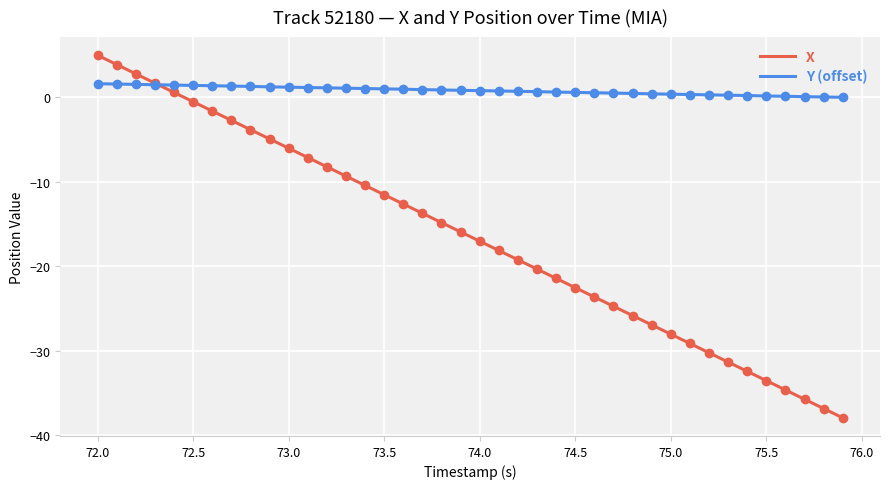

List the series in order of their peak value, highest first.

X, Y (offset)